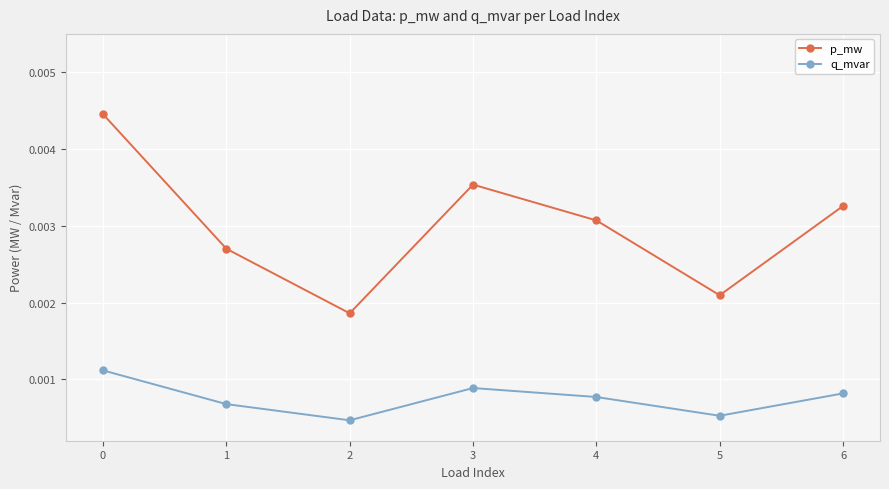

What are all the series names shown in the legend?

p_mw, q_mvar